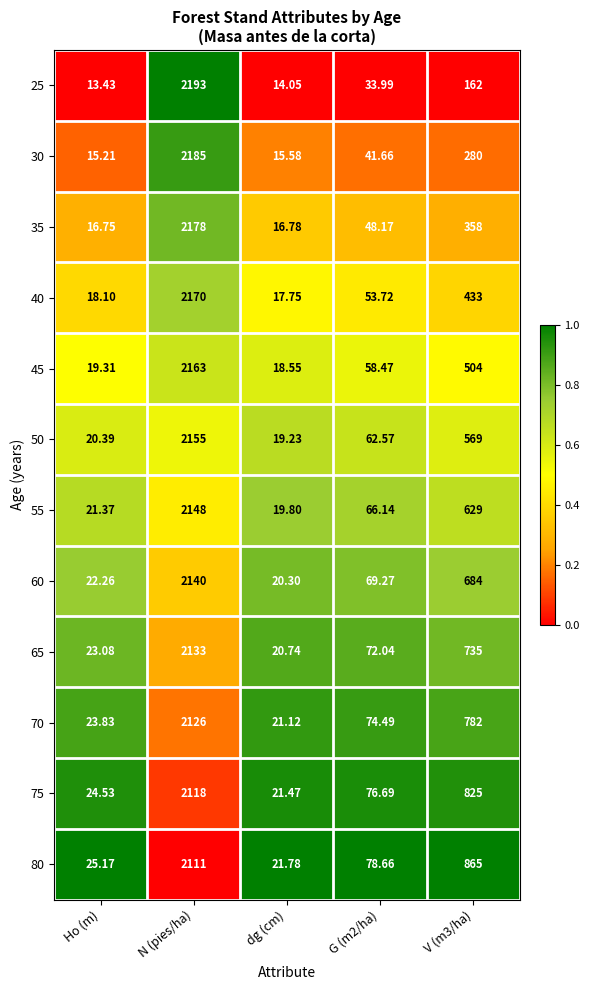

Where does the 30 series first go above 41?

N (pies/ha)